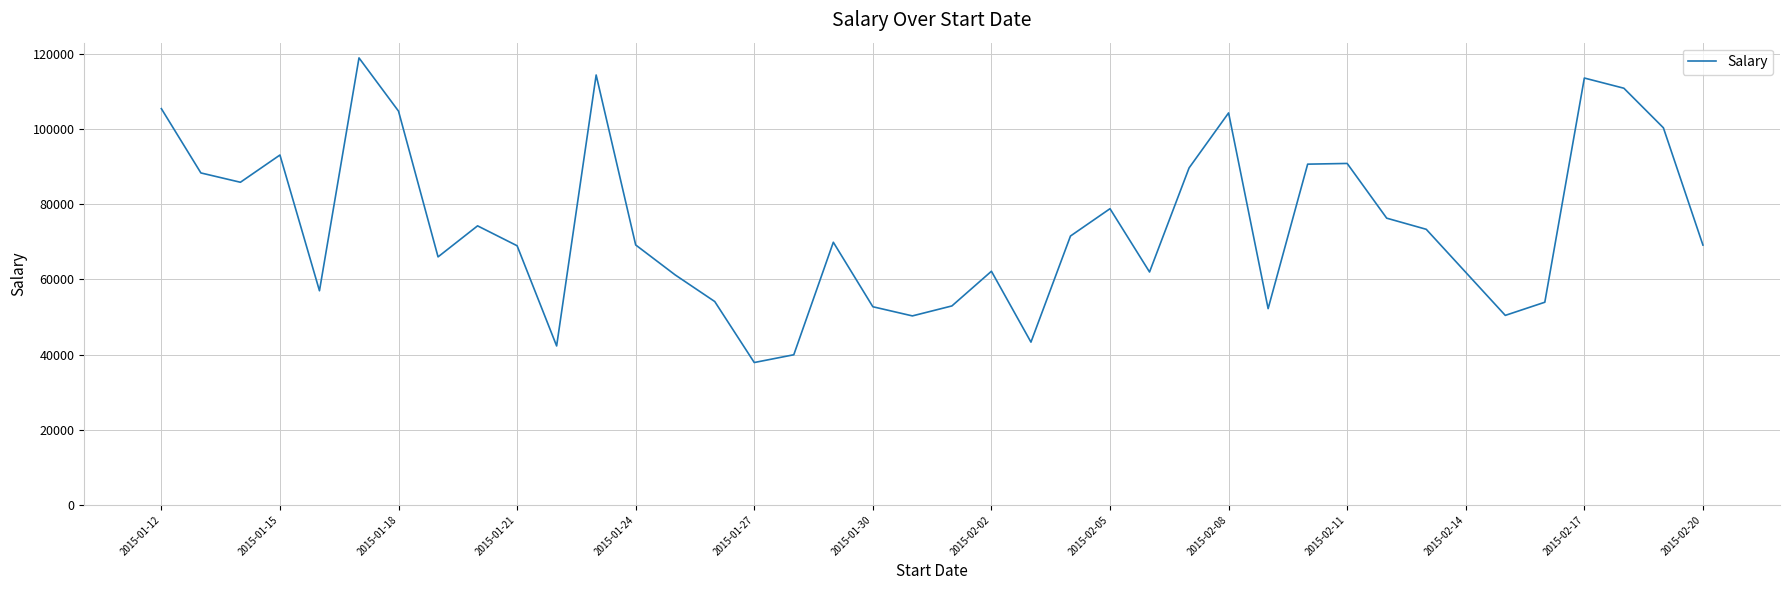

What is the maximum value shown in the chart?

118976.2